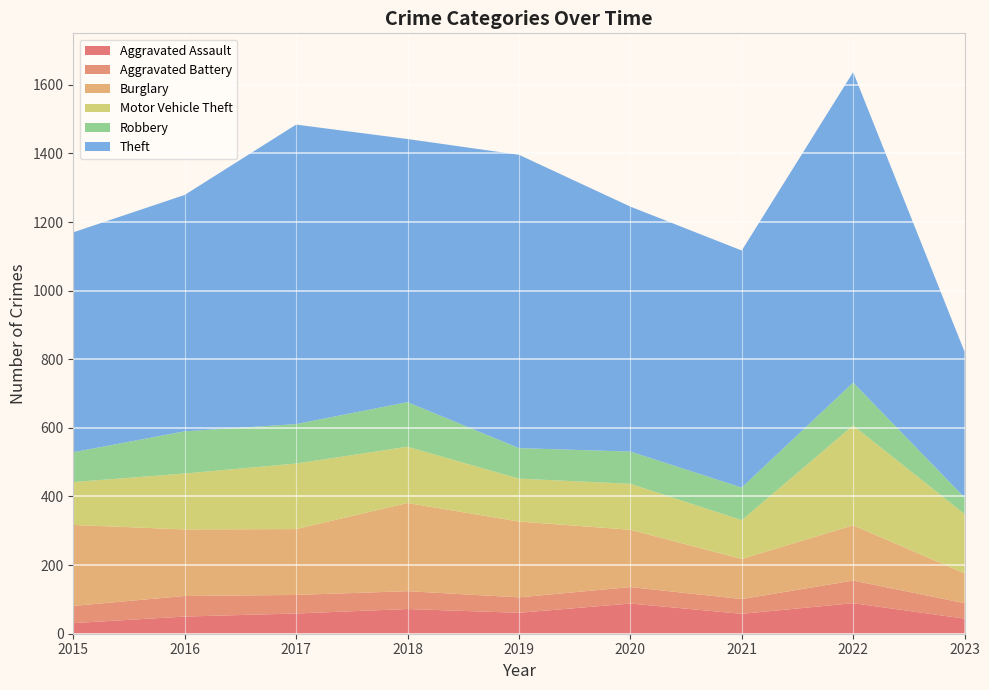

Reading left to right, transcribe all the data shown in this chart.

Aggravated Assault: 2015=31	2016=50	2017=59	2018=72	2019=61	2020=88	2021=58	2022=89	2023=44
Aggravated Battery: 2015=50	2016=60	2017=54	2018=52	2019=45	2020=48	2021=43	2022=66	2023=45
Burglary: 2015=236	2016=194	2017=192	2018=257	2019=221	2020=167	2021=117	2022=161	2023=87
Motor Vehicle Theft: 2015=125	2016=163	2017=191	2018=164	2019=125	2020=134	2021=113	2022=291	2023=173
Robbery: 2015=87	2016=123	2017=115	2018=130	2019=89	2020=94	2021=95	2022=125	2023=48
Theft: 2015=641	2016=689	2017=873	2018=767	2019=855	2020=714	2021=691	2022=905	2023=425